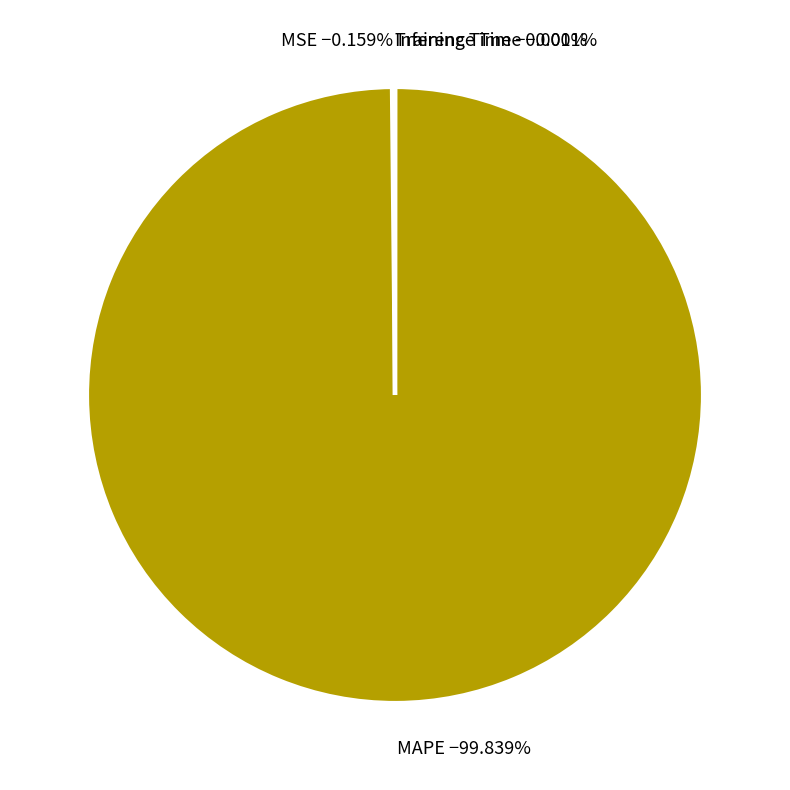

Is there a majority slice in this chart?

Yes